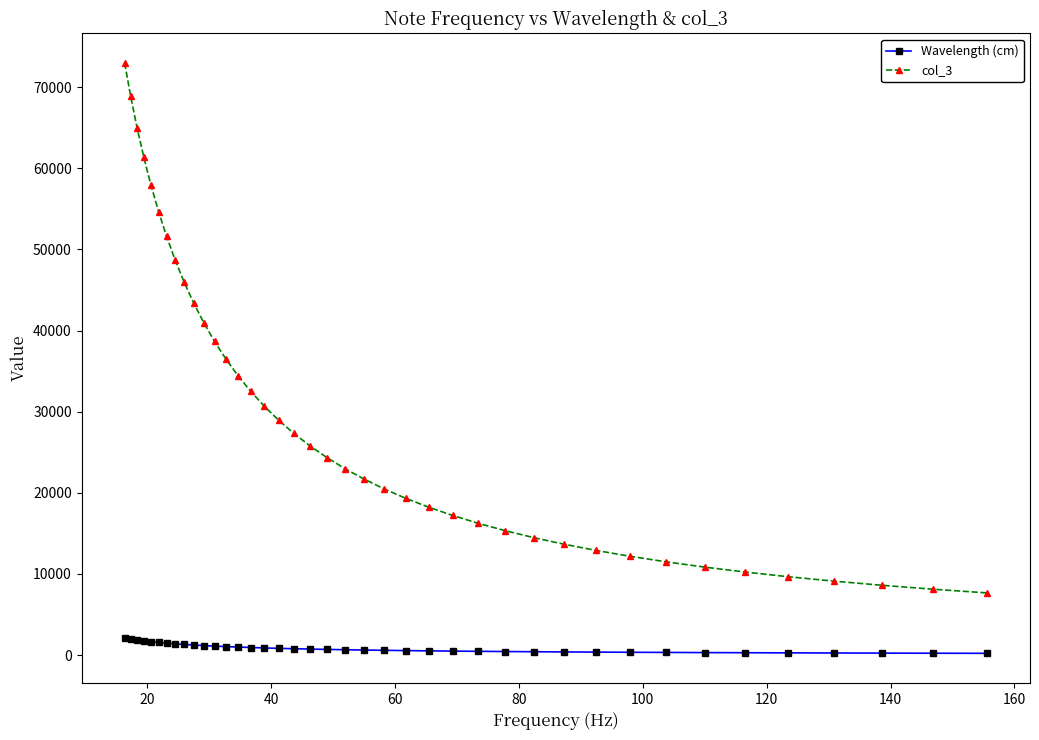

What is the average value of the col_3 series?

29278.7